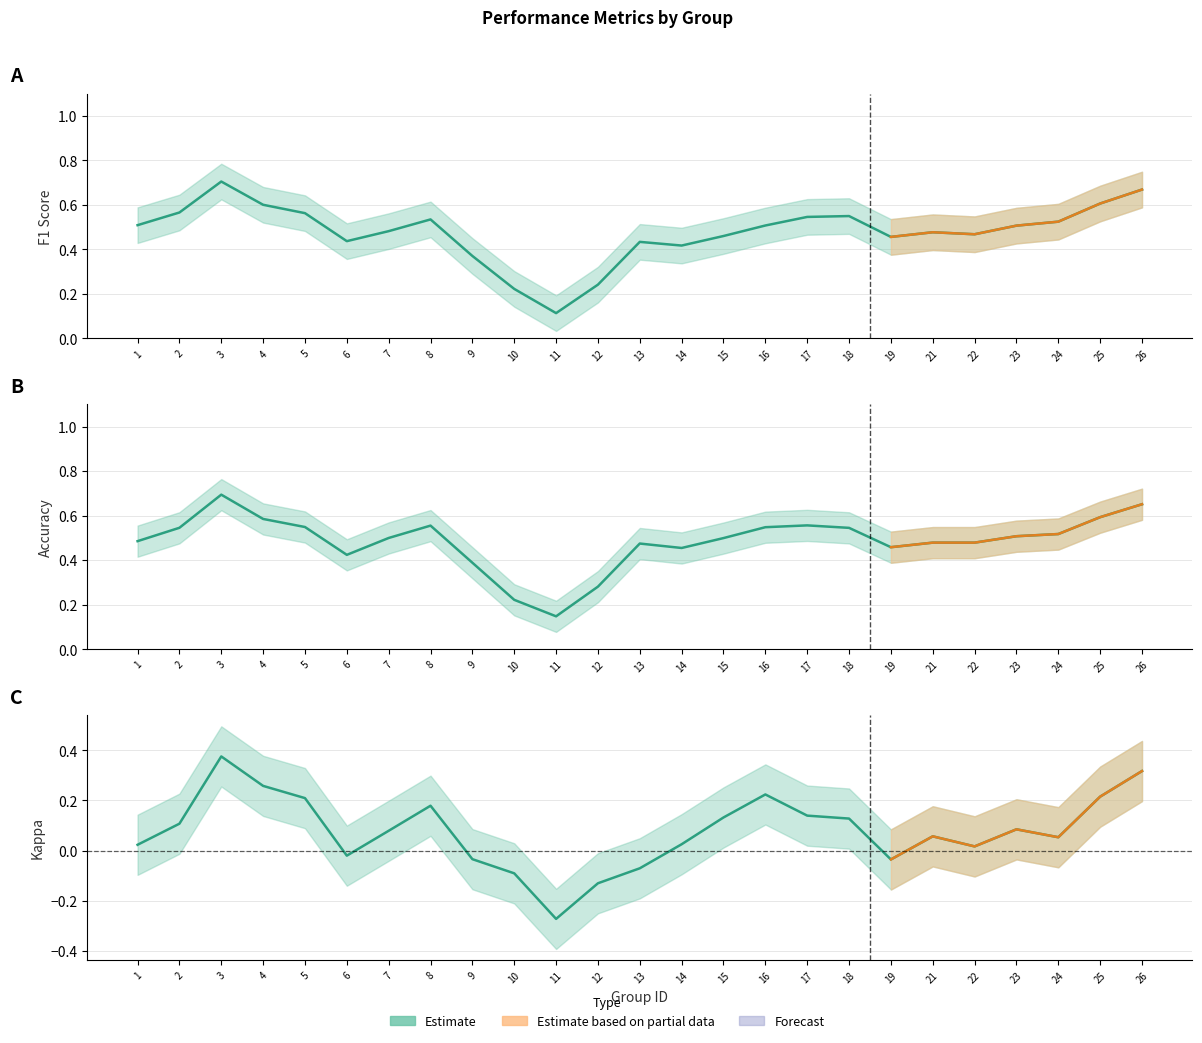

What is the total value across all series at 26?

1.6